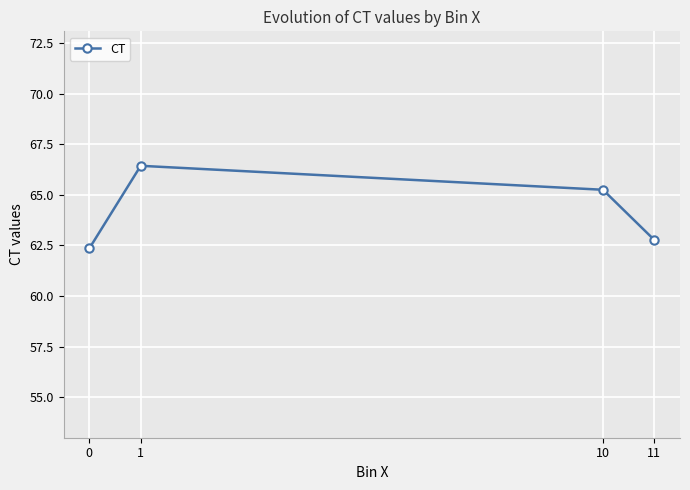

True or false: there are more than 1 points higher than both neighbors.

False